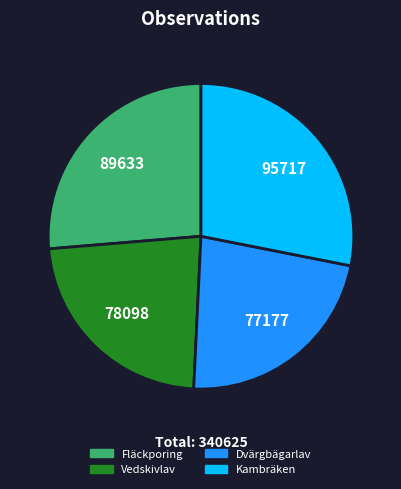

How many segments does this pie chart have?

4